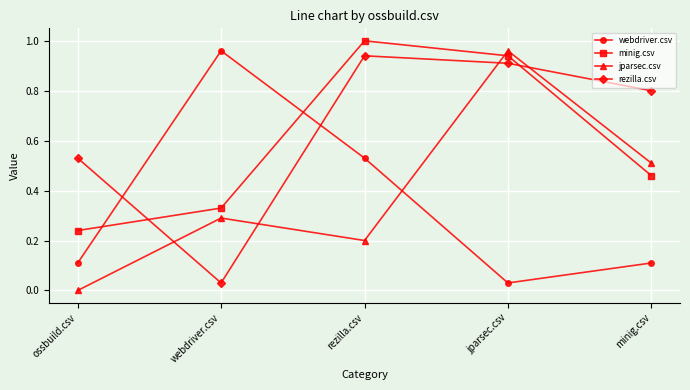

At how many categories does at least one series exceed 0?

5